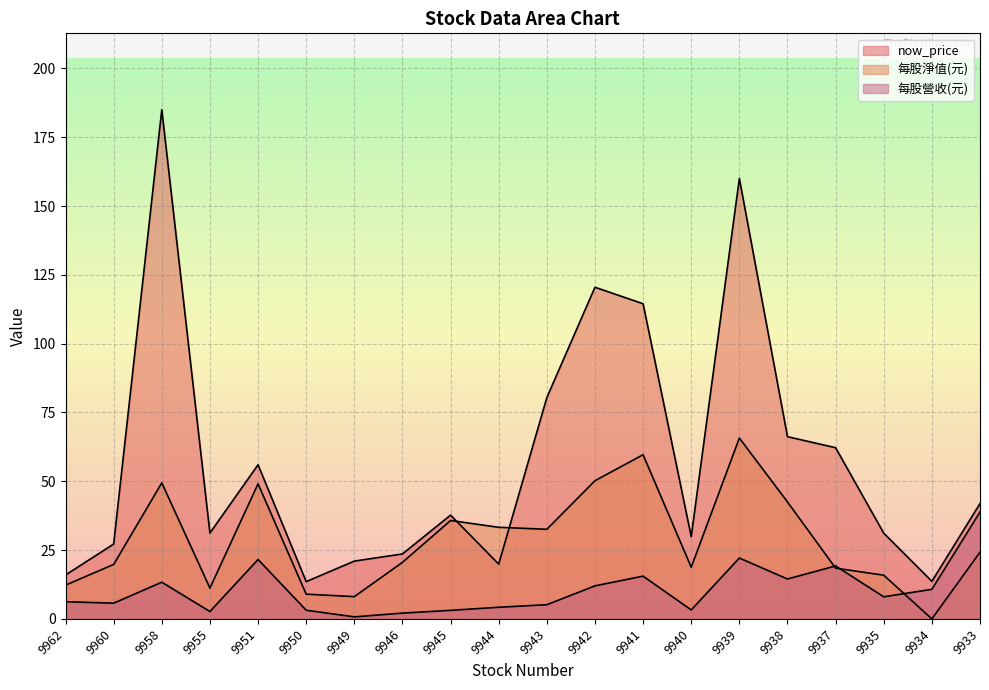

True or false: 每股淨值(元) and 每股營收(元) intersect in this chart.

True